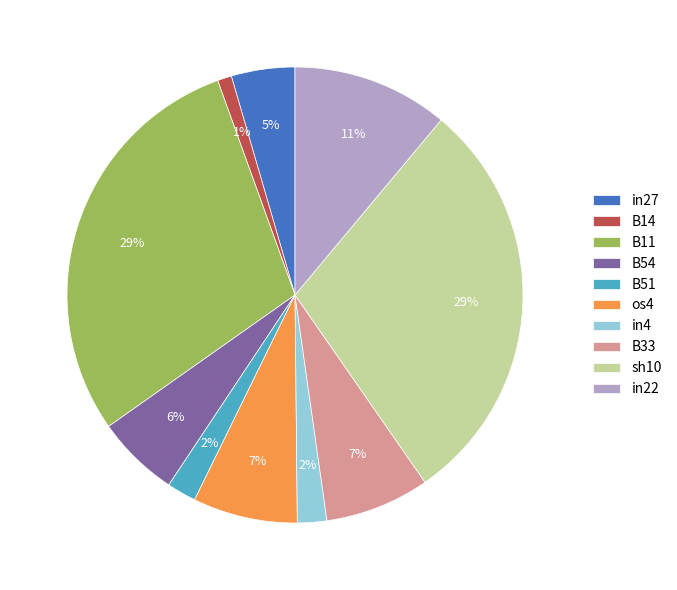

The sh10 slice represents 39% of the pie. True or false?

False